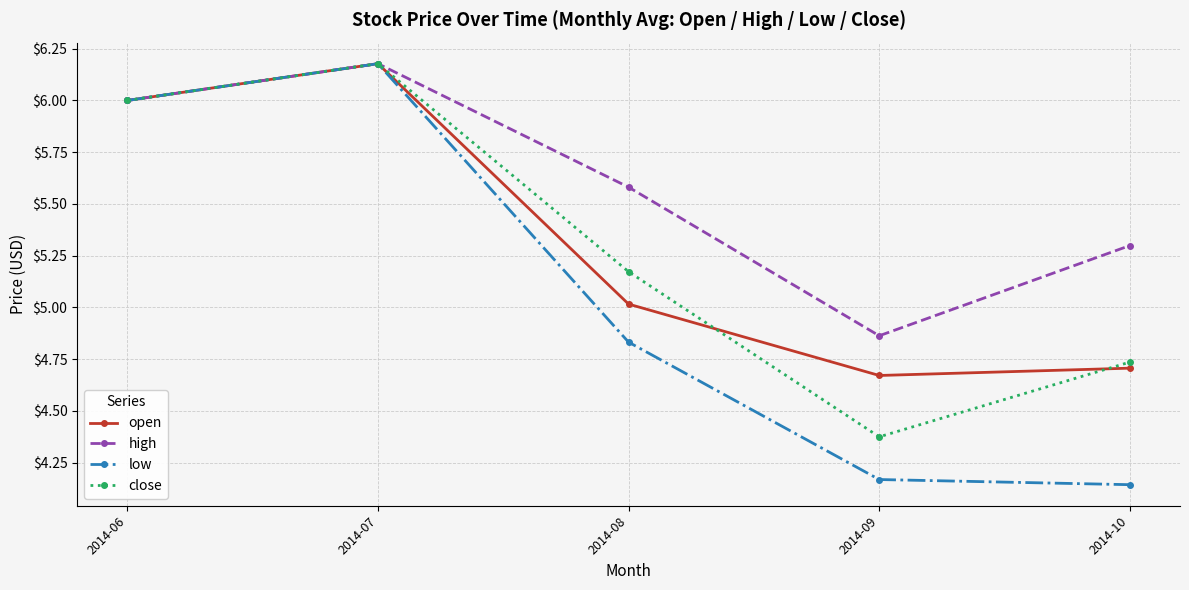

Where is high nearest to the value 5?

2014-09